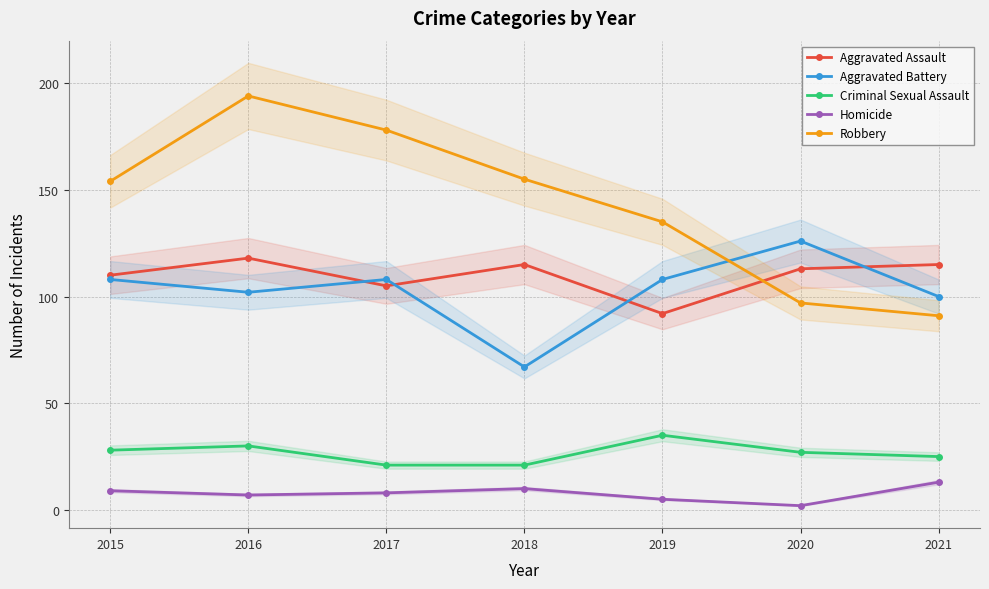

True or false: Robbery has more than 0 interior local peaks.

True